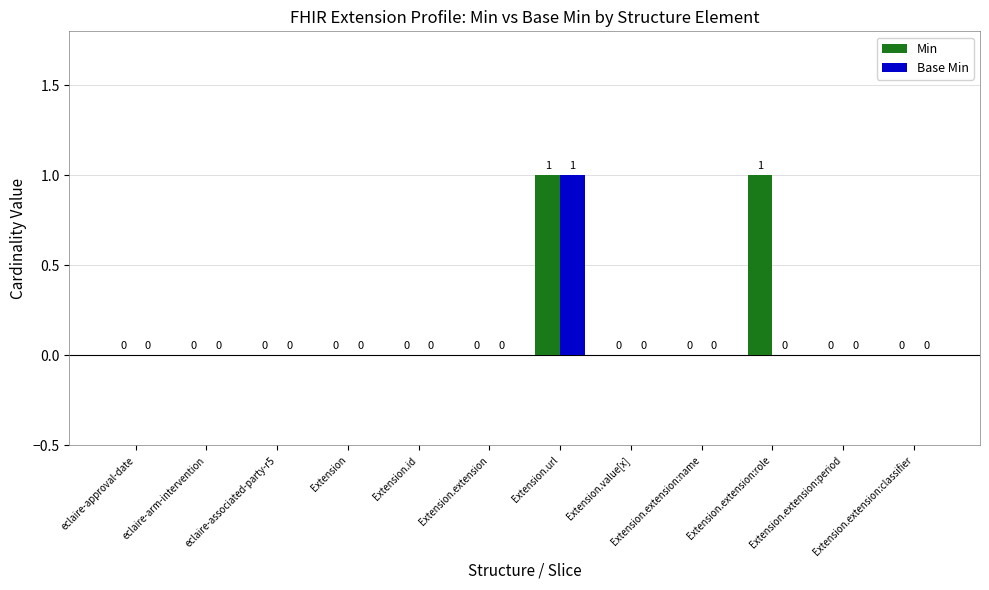

At which label does Base Min reach its peak?

Extension.url